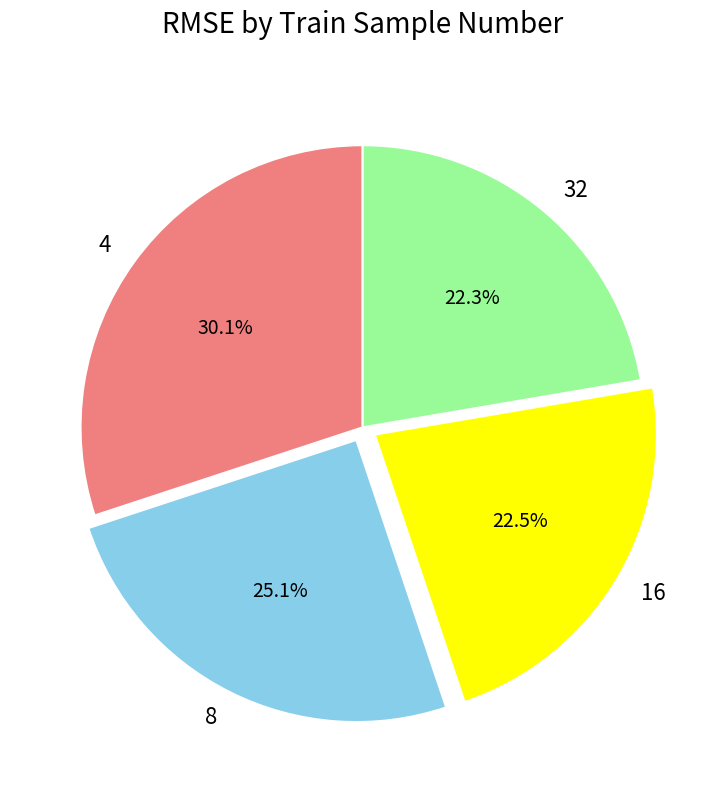

How many segments does this pie chart have?

4